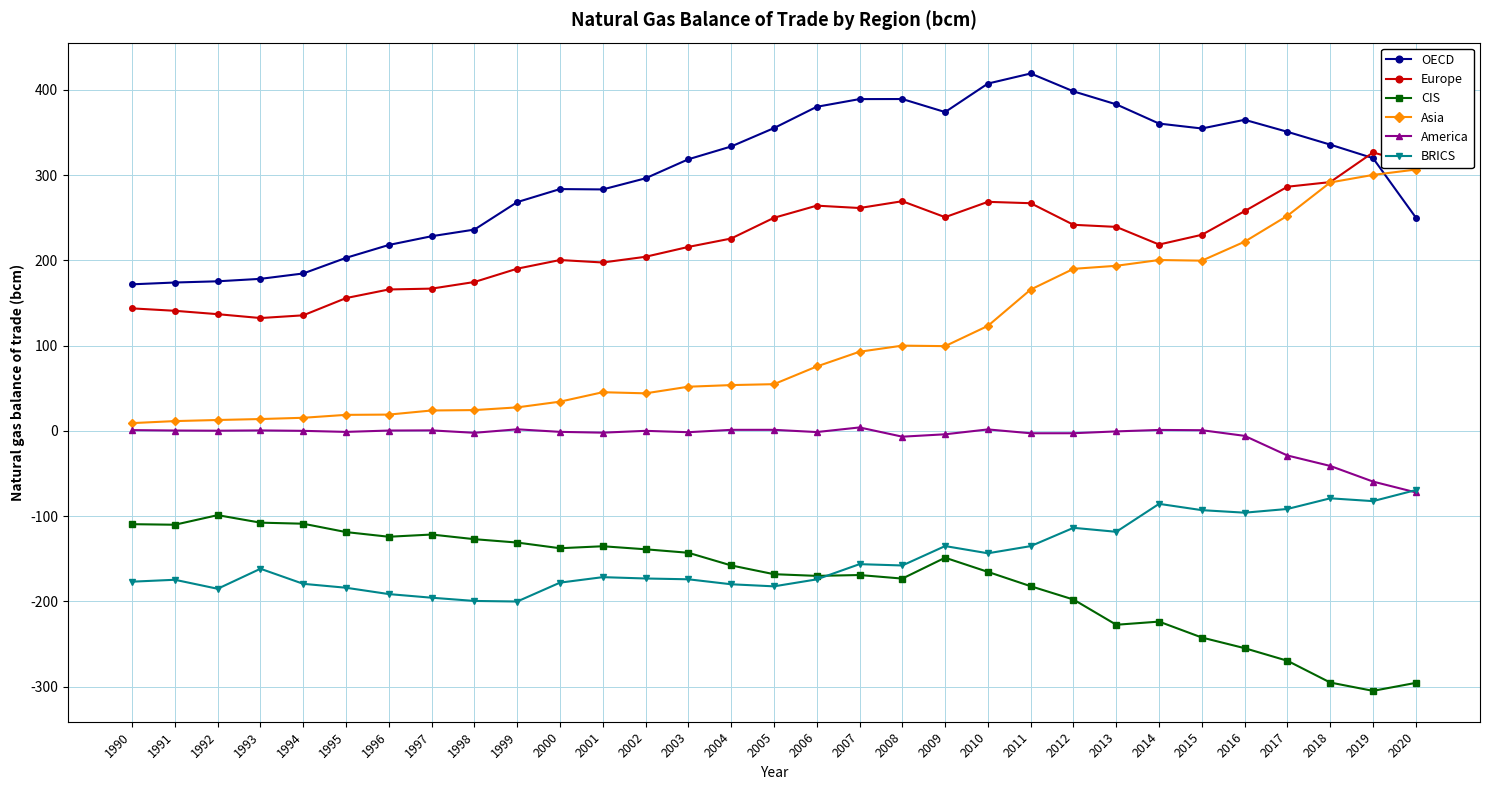

How many values in the Asia series exceed 54?

16